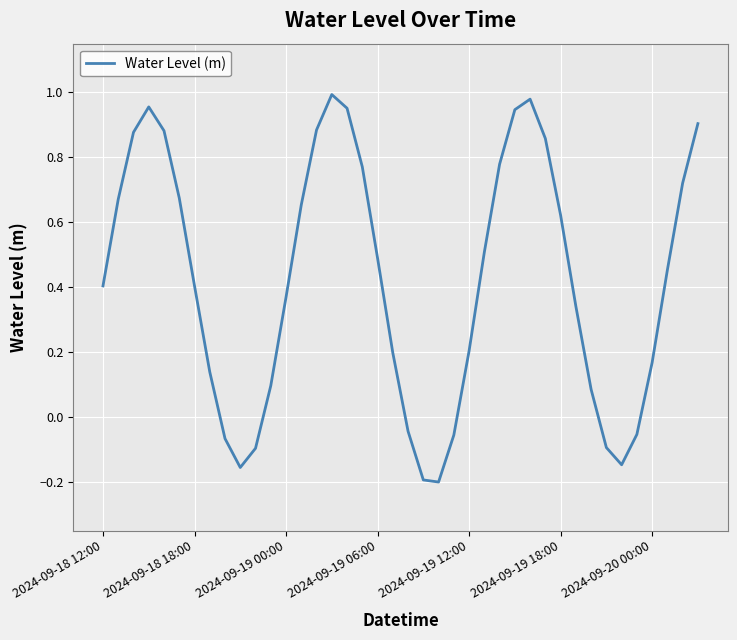

What is the difference between the maximum and minimum values?

1.2